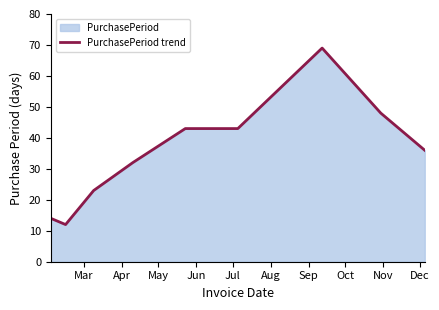

What is the maximum value shown in the chart?

69